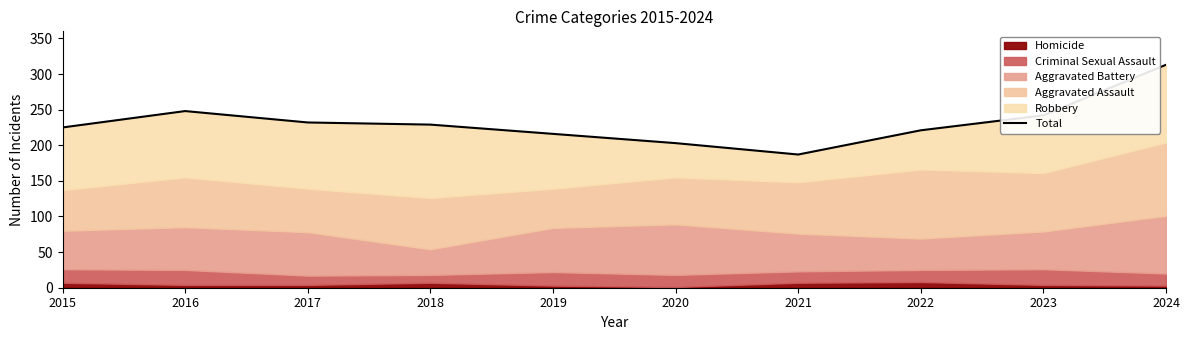

What is the value of the 6th point from the left?

203